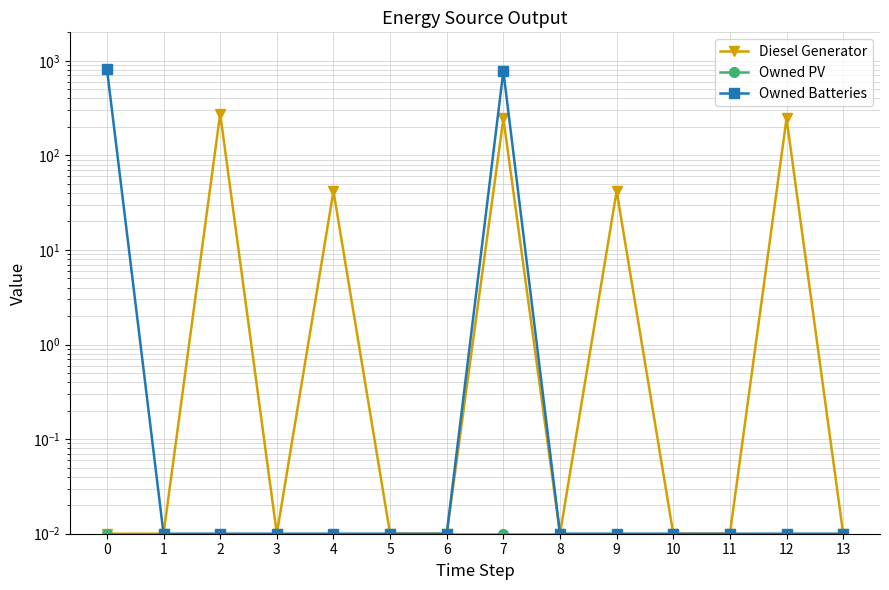

Is it true that Owned Batteries equals 0.0 at 10?

False